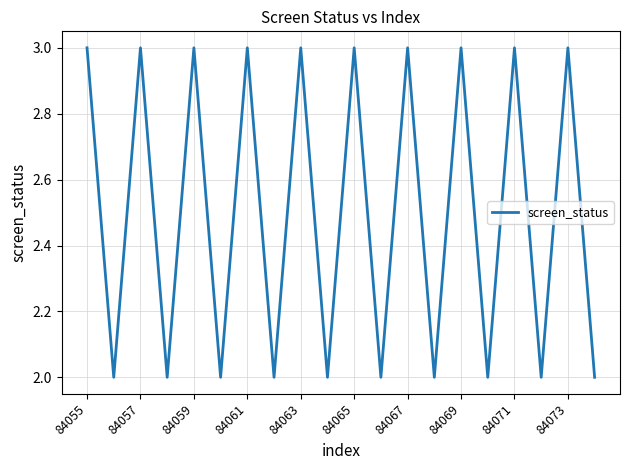

What is the greatest value displayed?

3